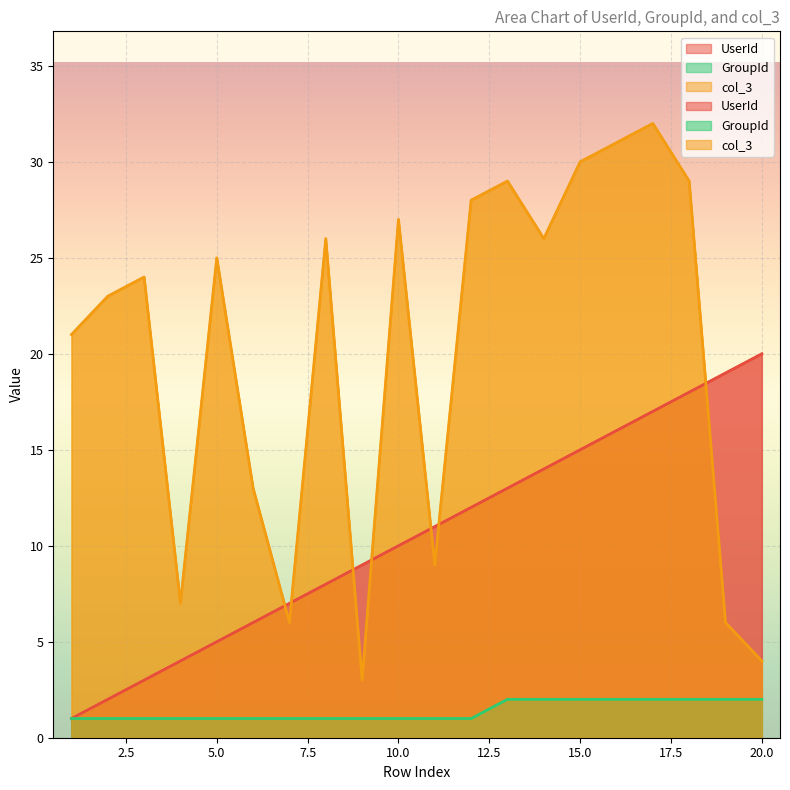

At which category does col_3 reach its first local valley?

4